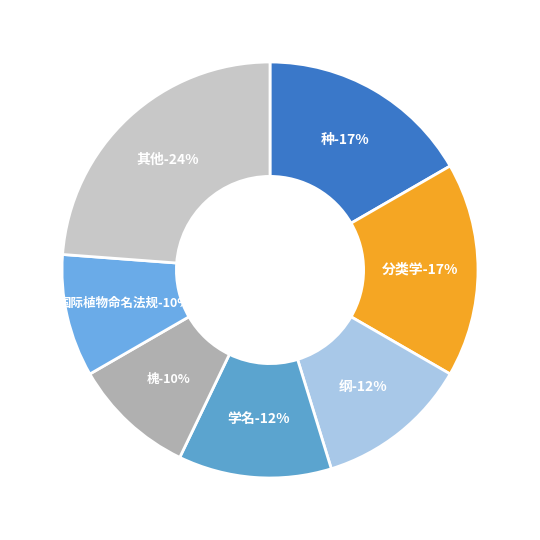

Does 支序分类学 represent more than half of the total?

No